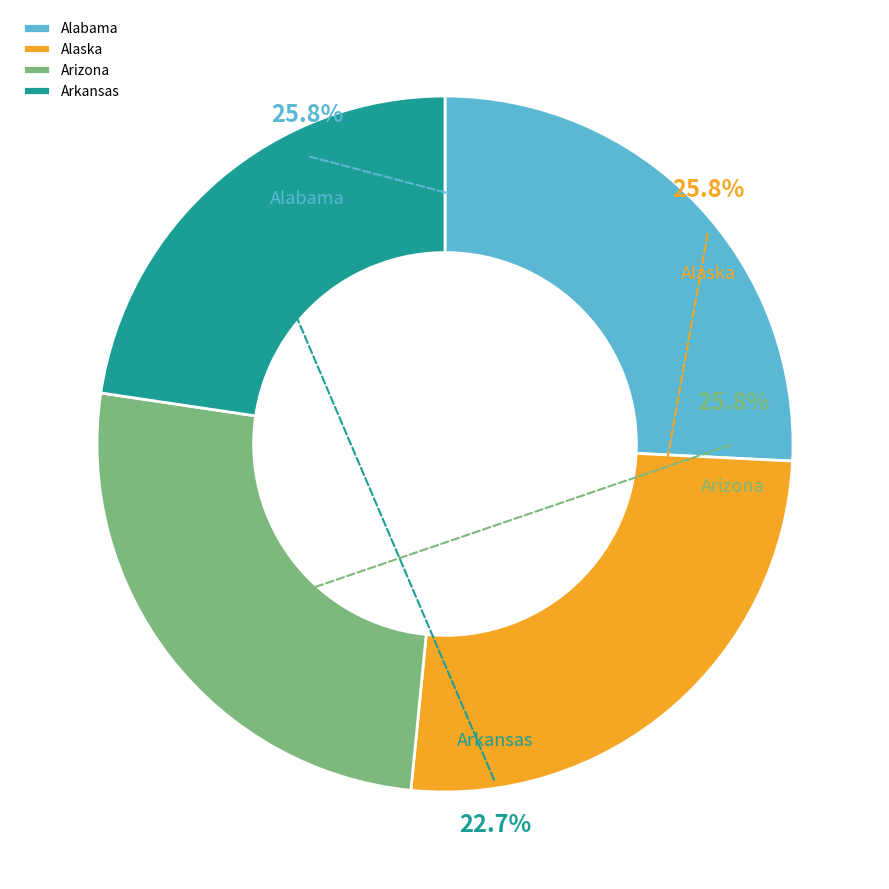

Which has a higher value, Arizona or Alaska?

Arizona